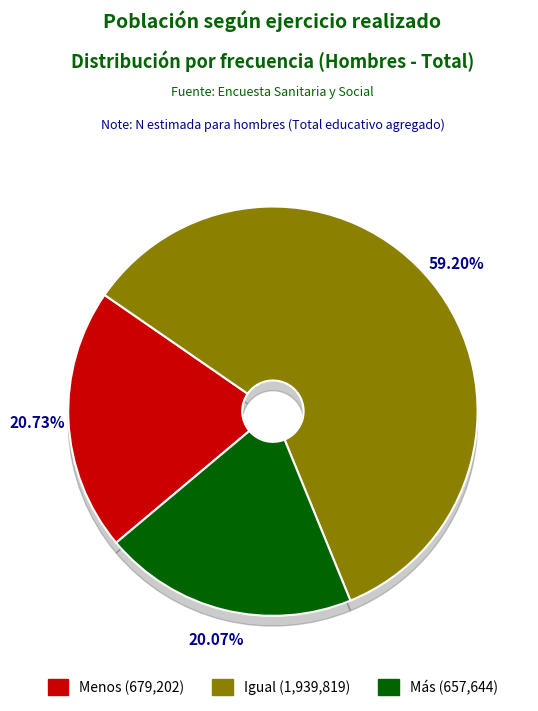

Rank the categories by value from lowest to highest.

Más, Menos, Igual